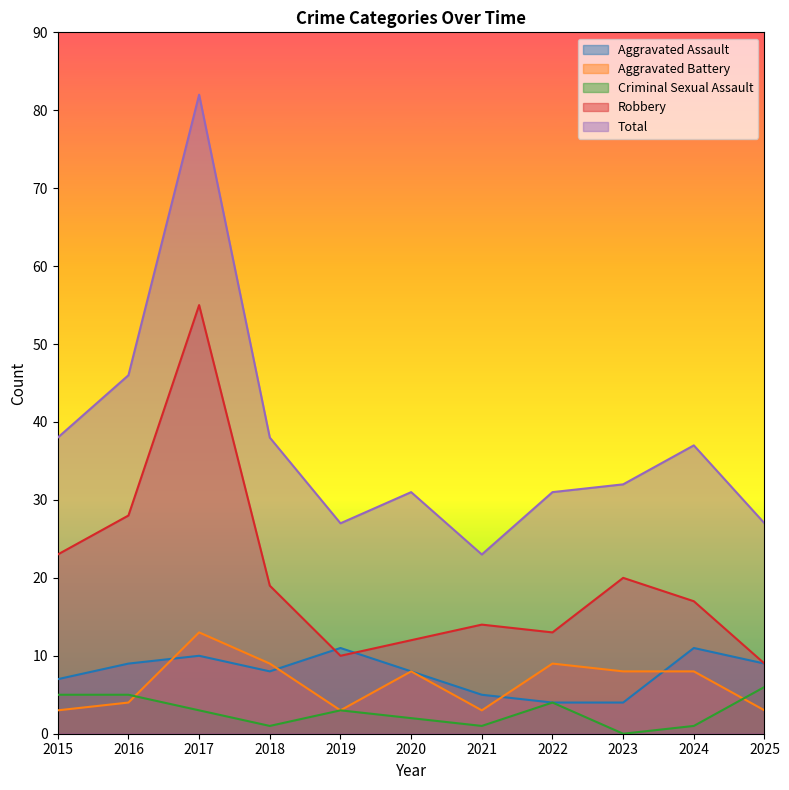

Does the chart have visible grid lines?

No